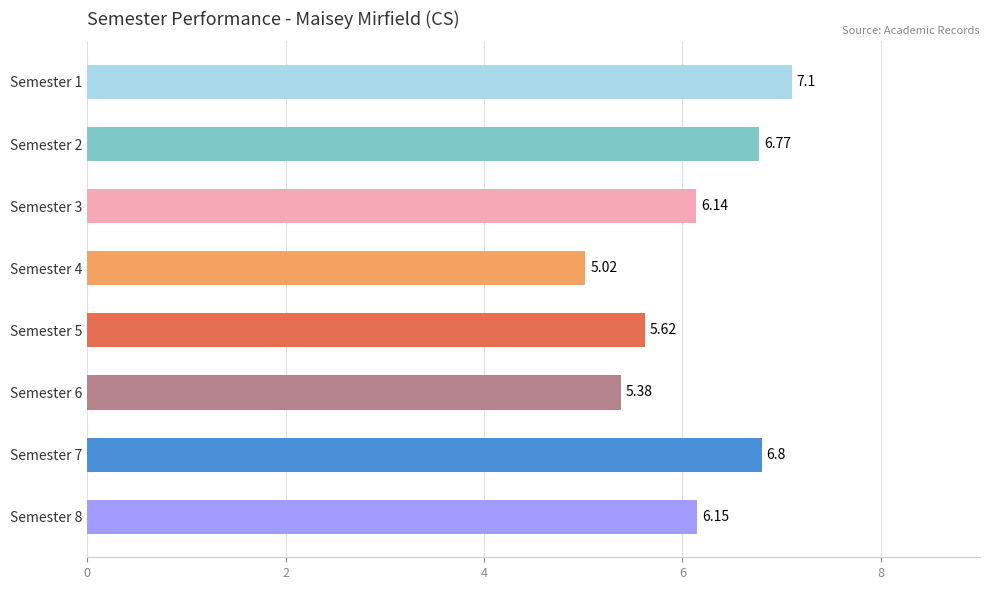

How many bars are there in total?

8